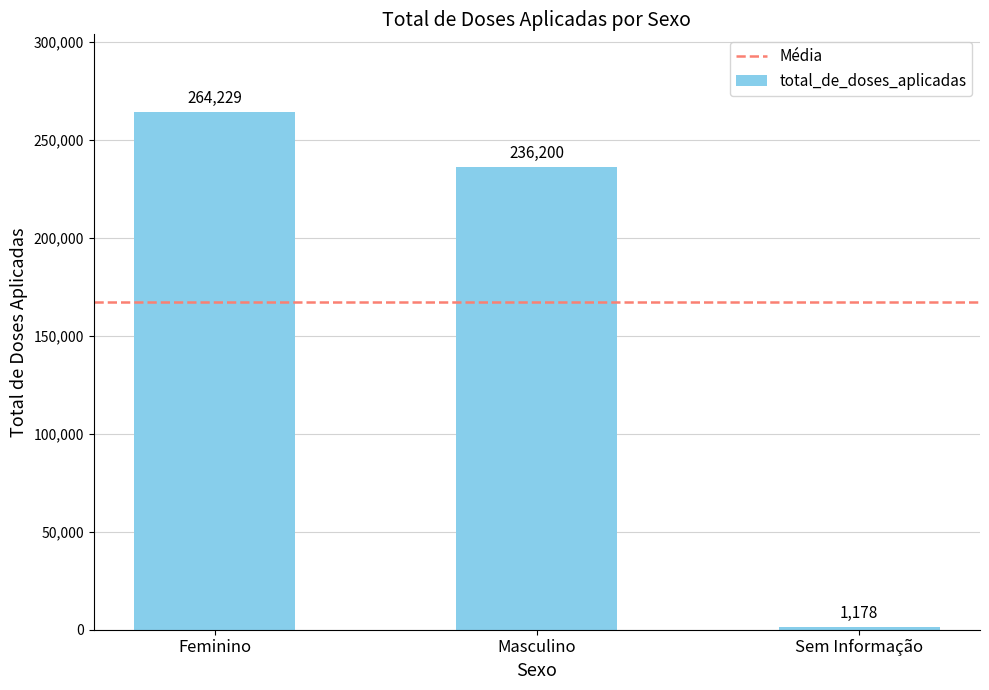

What is the minimum value shown in the chart?

1178